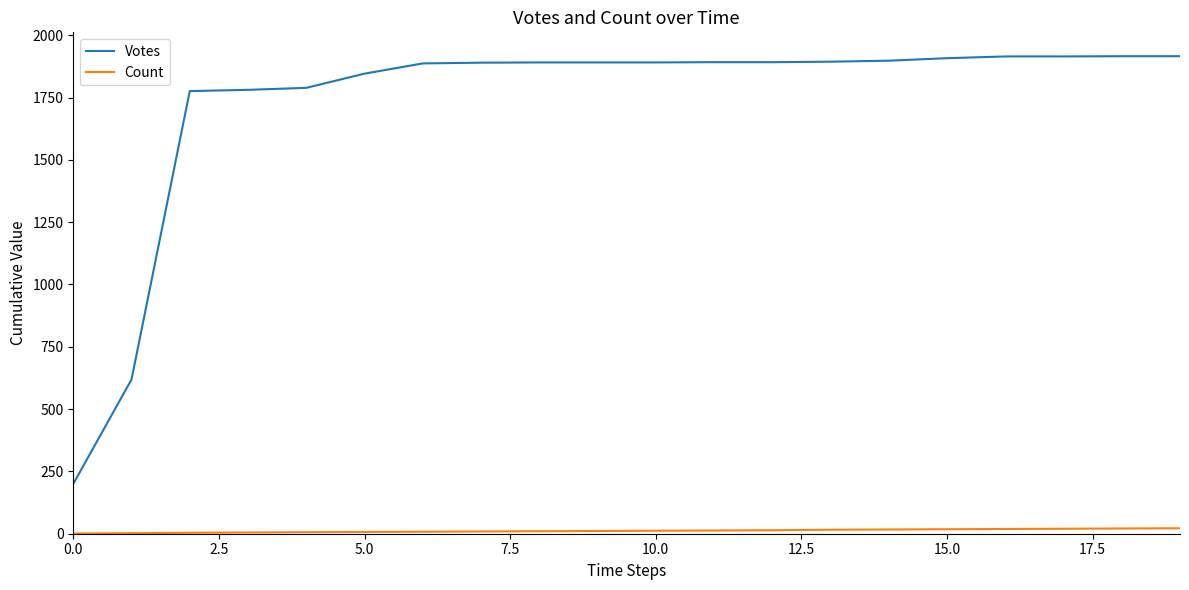

List the series in order of their overall mean, highest first.

Votes, Count